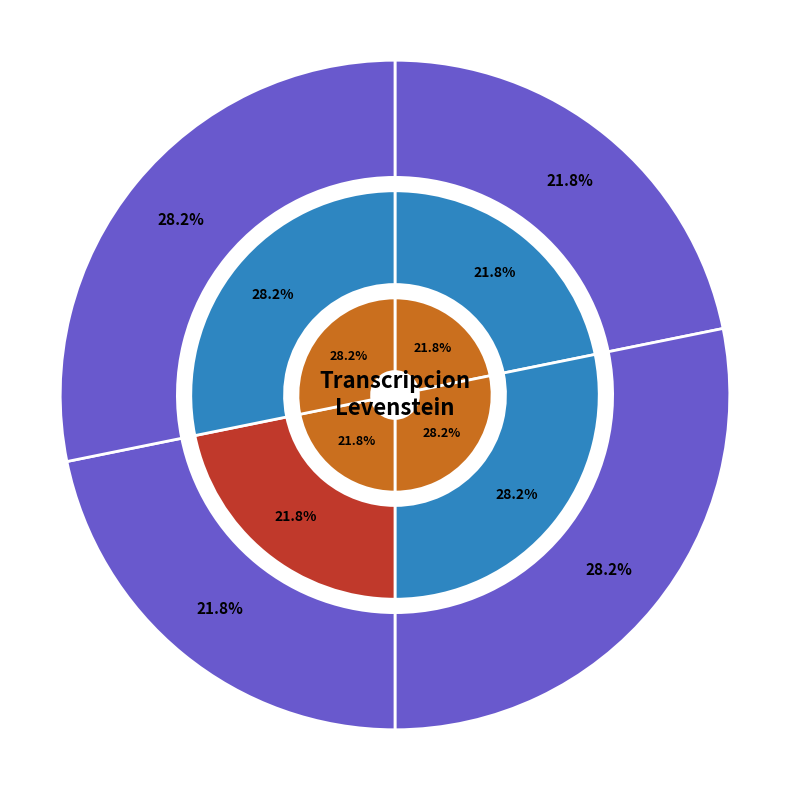

To the nearest percent, what percentage of the pie is Dialectal?

22%